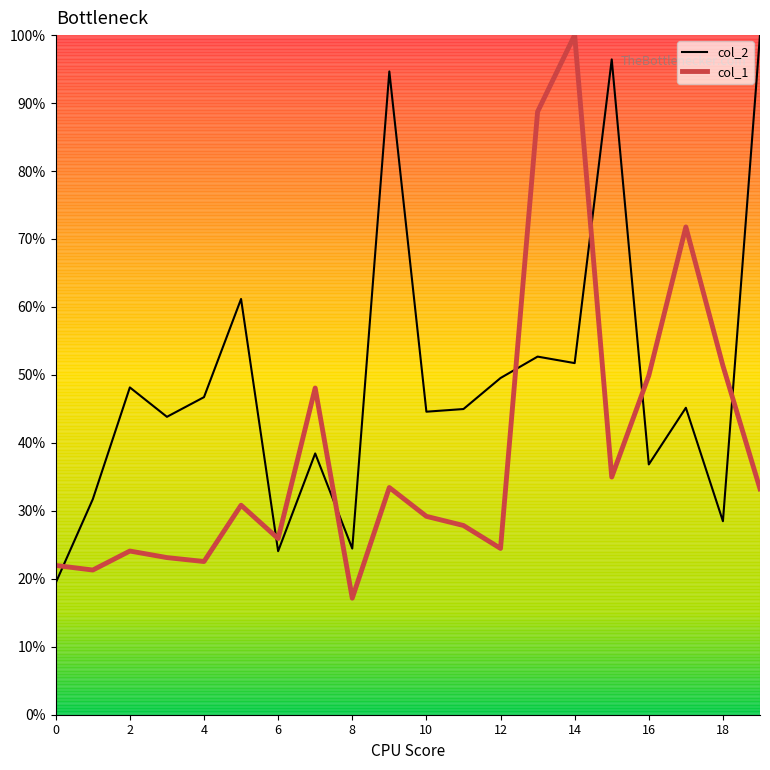

What is the sum of all col_2 values?

9.8